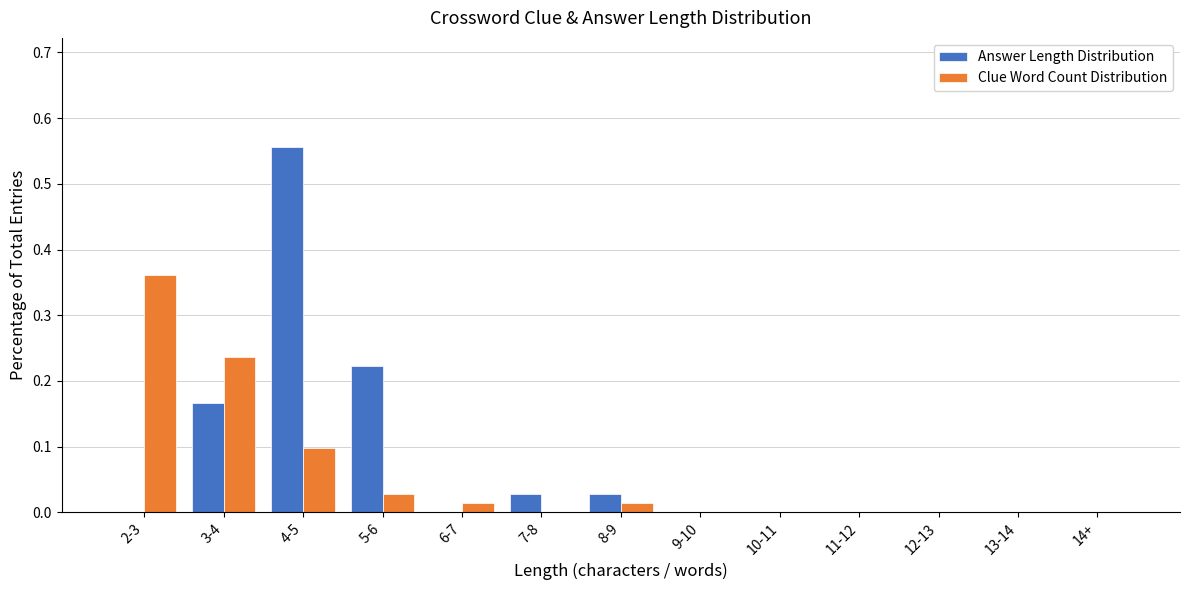

Is the value of Clue Word Count Distribution at 6-7 greater than the value of Answer Length Distribution at 4-5?

No